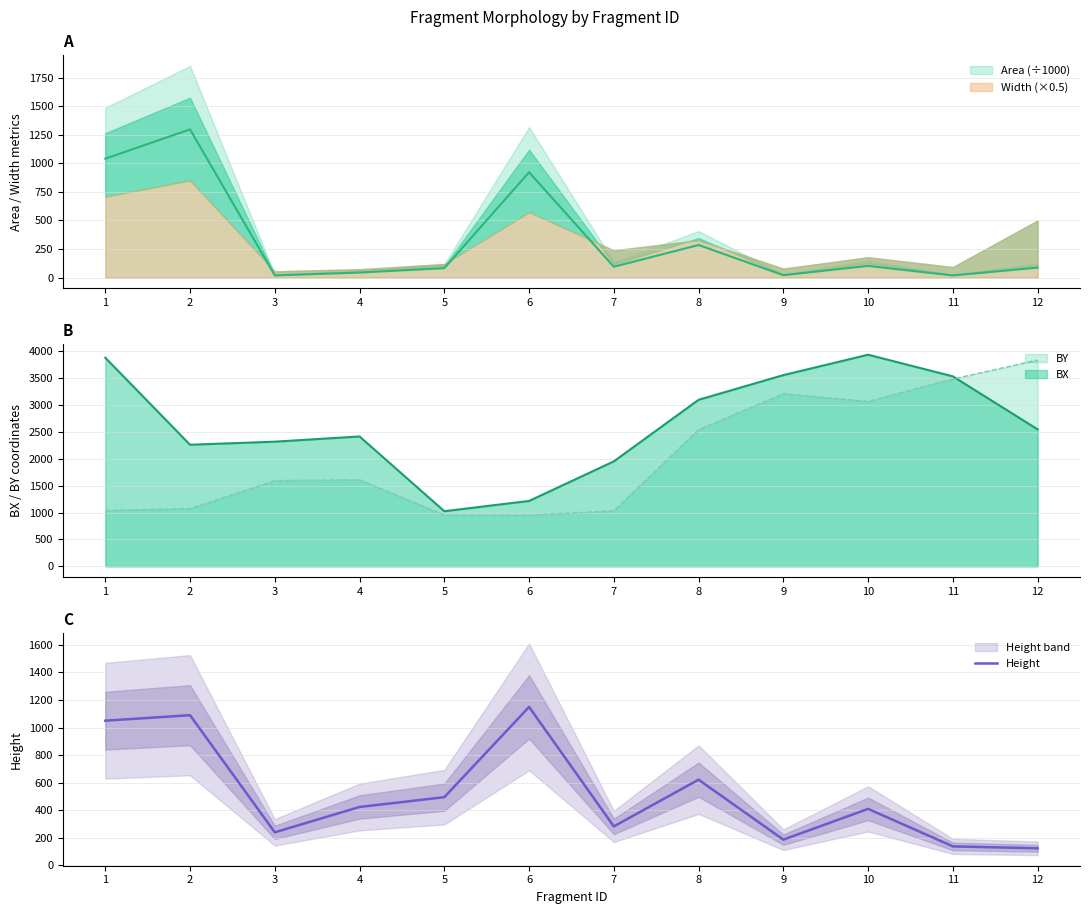

What is the difference between the maximum and minimum values?

1026